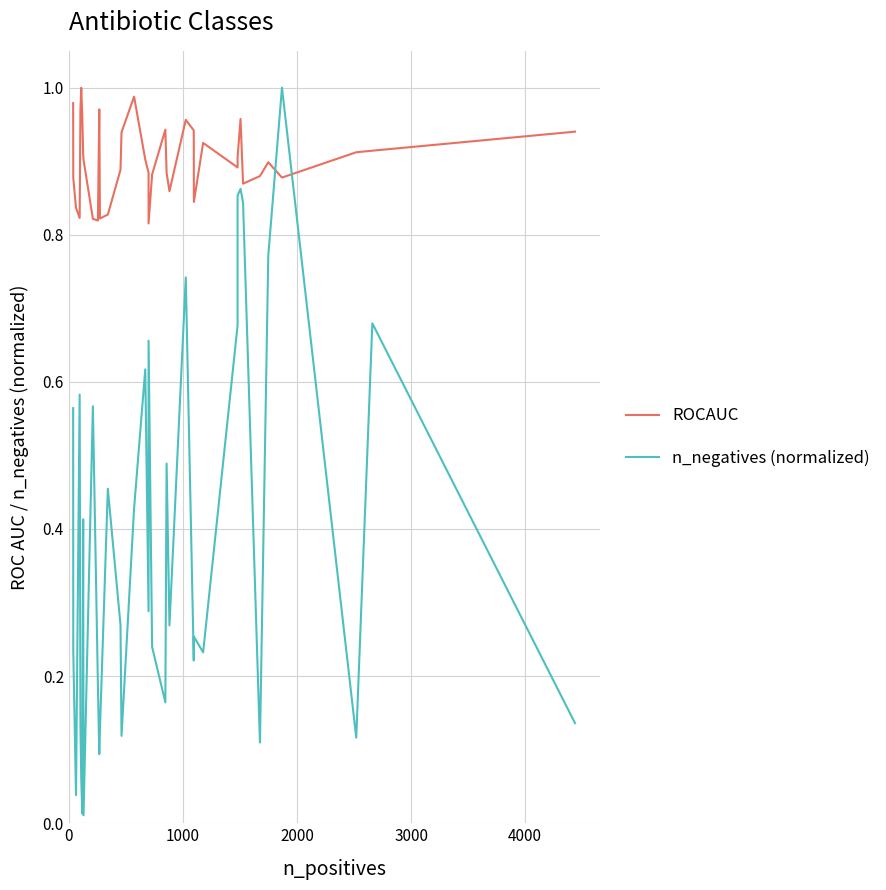

The n_negatives (normalized) series shows 0.6 at 3000. True or false?

True